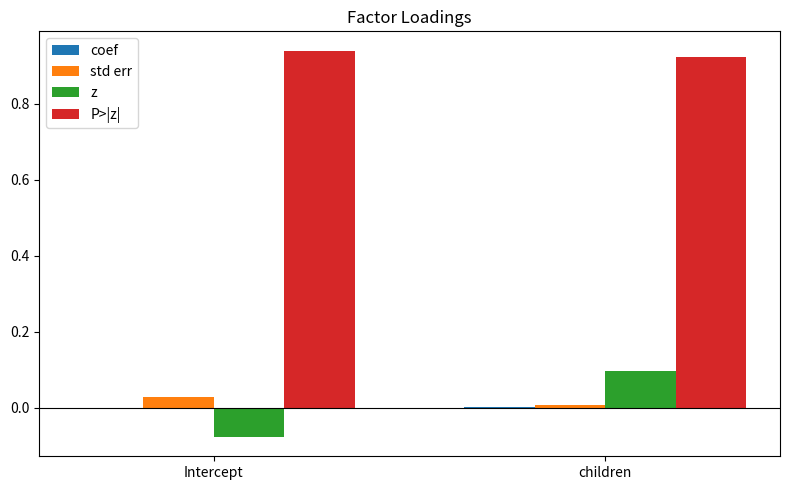

Is the value of P>|z| at Intercept greater than the value of std err at Intercept?

Yes